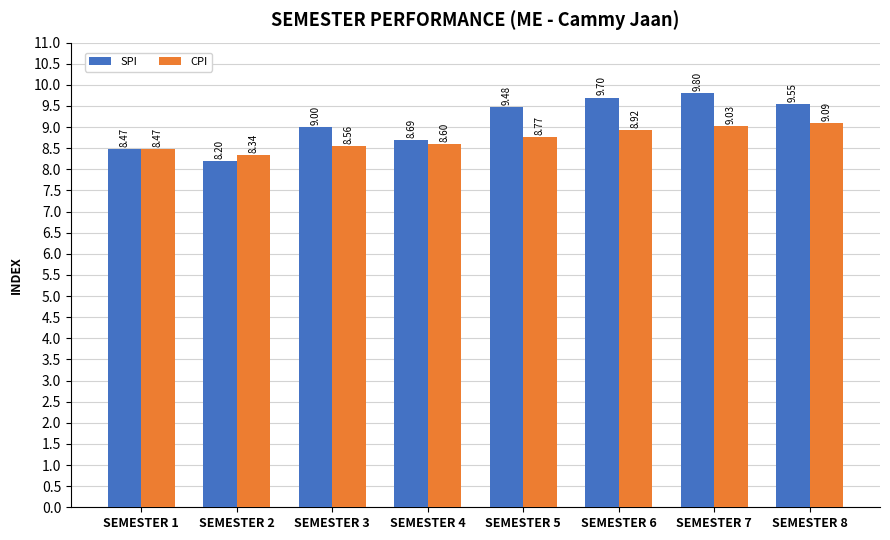

What is the maximum value for CPI?

9.1